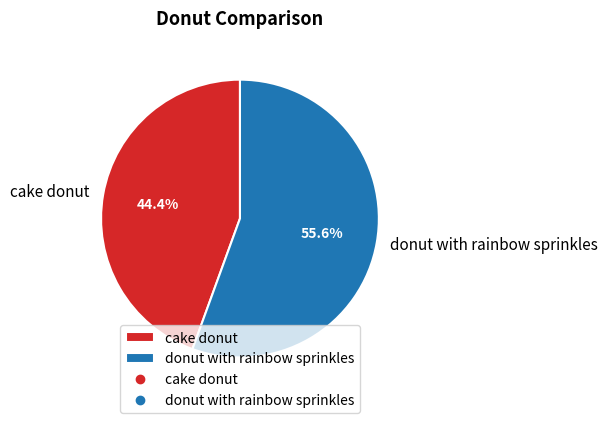

Count the number of slices in the pie.

2